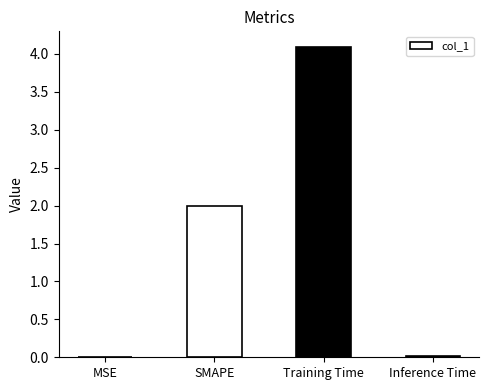

What is the sum of the values at SMAPE and Training Time?

6.1